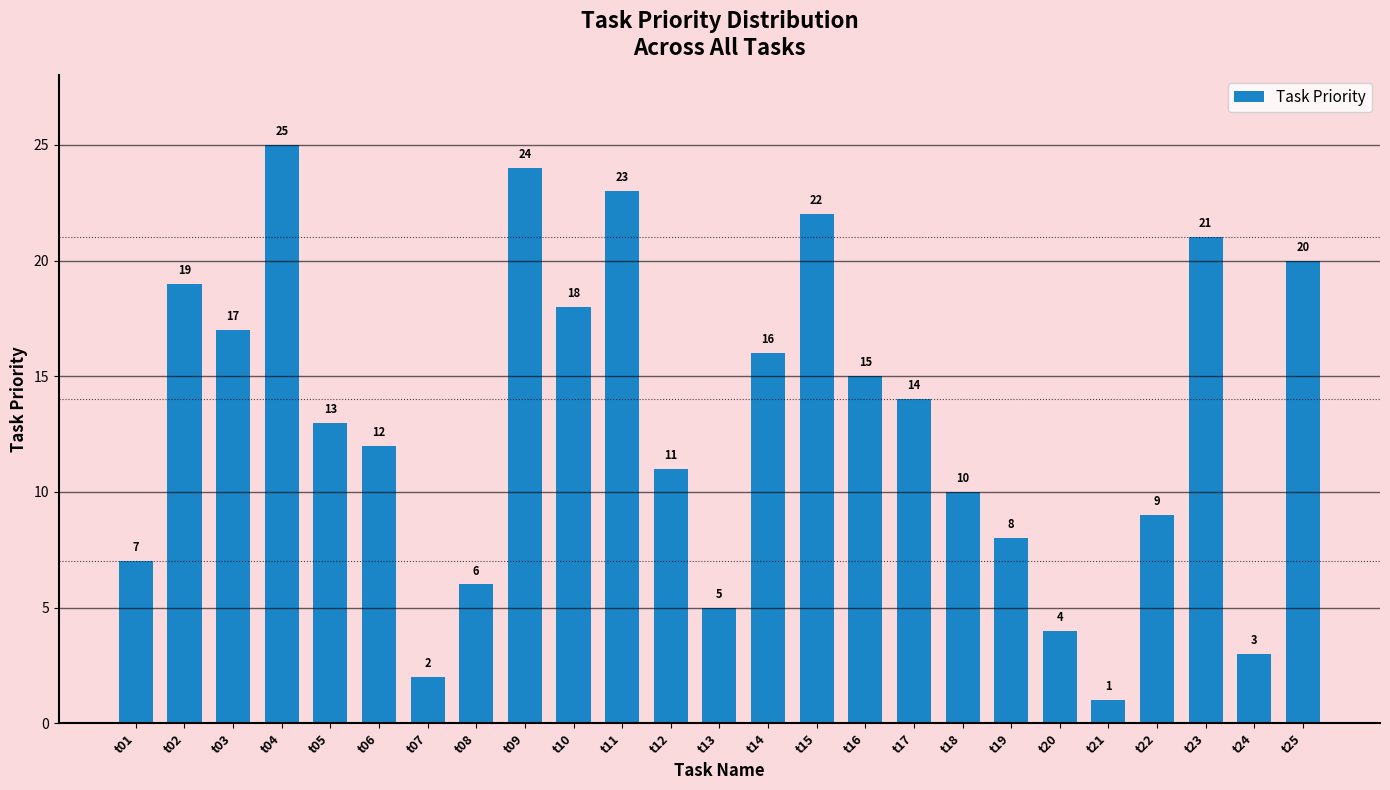

What is the value of the 7th bar from the left?

2